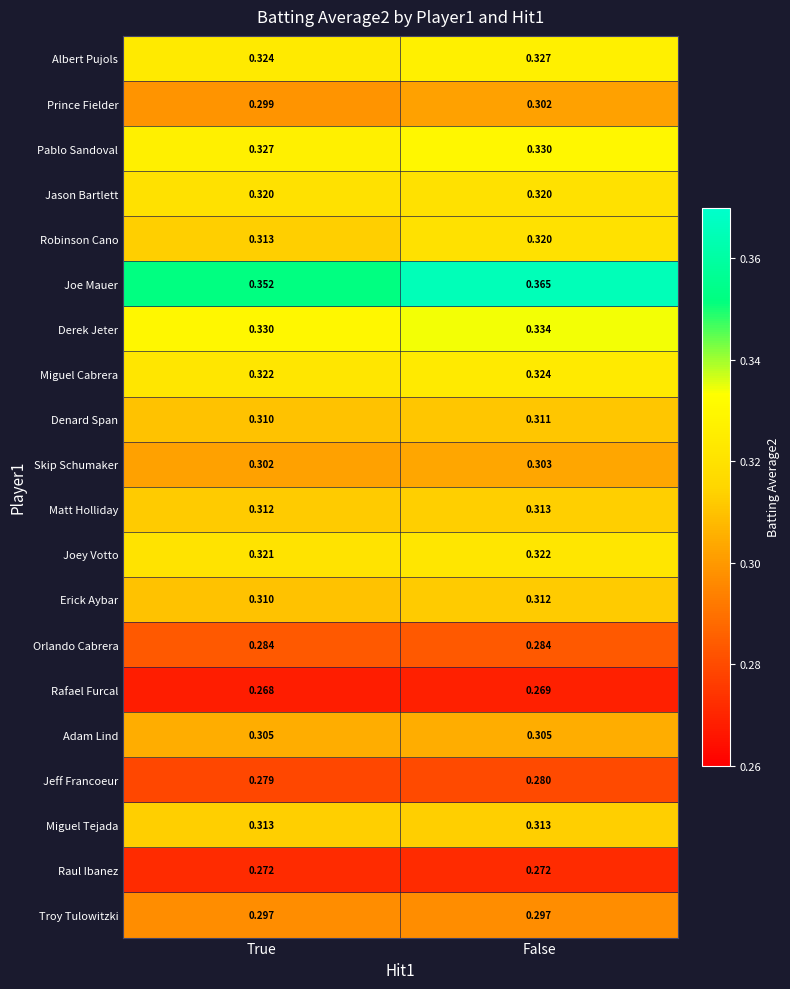

Which series changed the most between True and False?

Joe Mauer